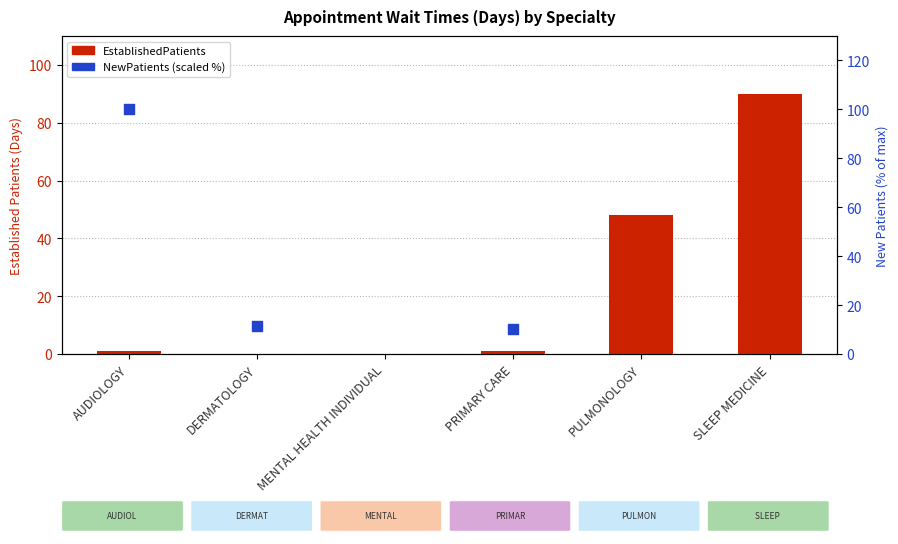

What is the change in value from MENTAL HEALTH INDIVIDUAL to PRIMARY CARE?

+1.2